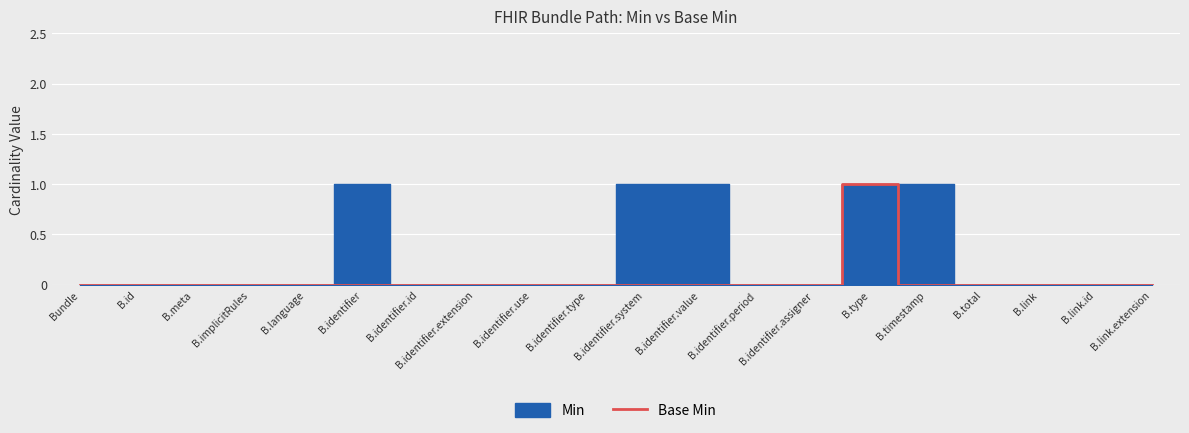

What is the label of the 9th point from the left?

B.identifier.use